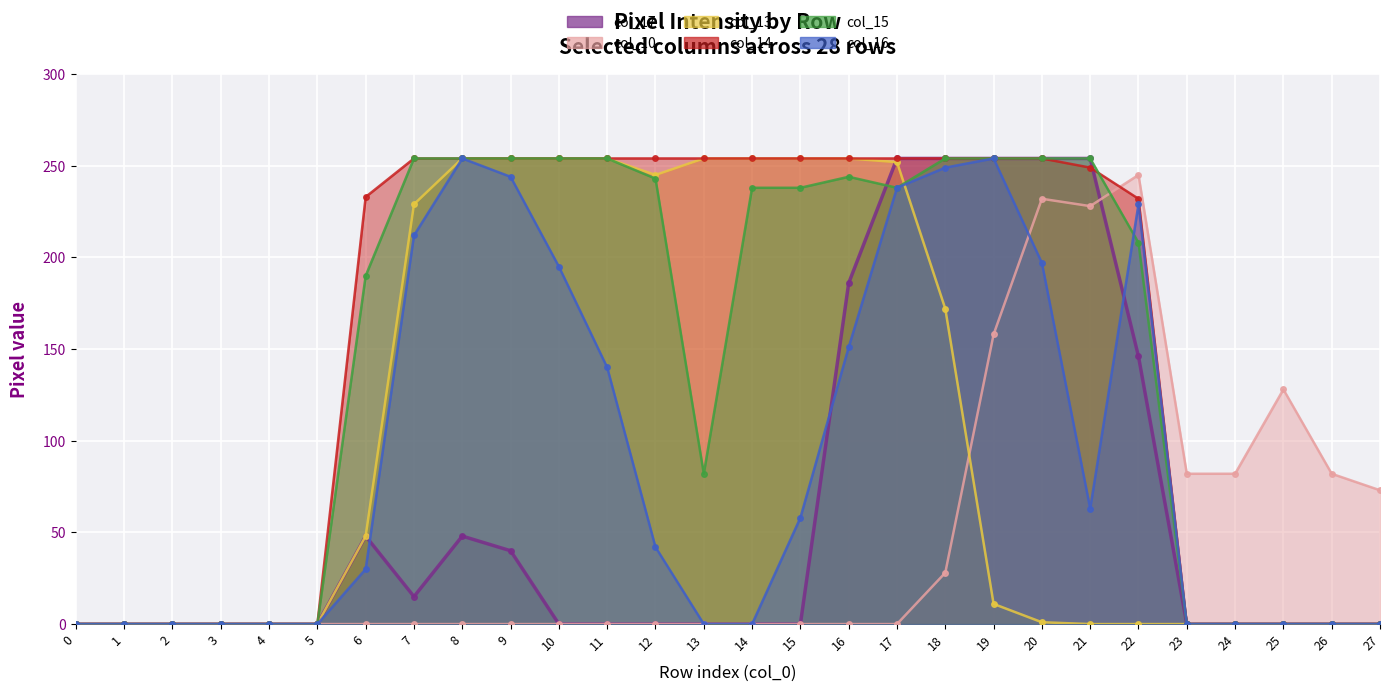

How many categories are shown in the chart?

28